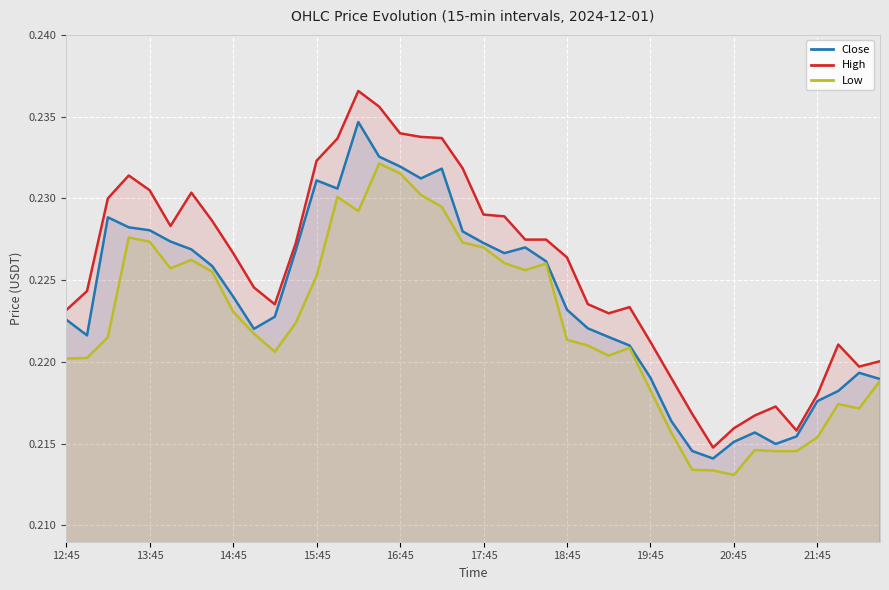

Which series has the largest range (max minus min)?

High